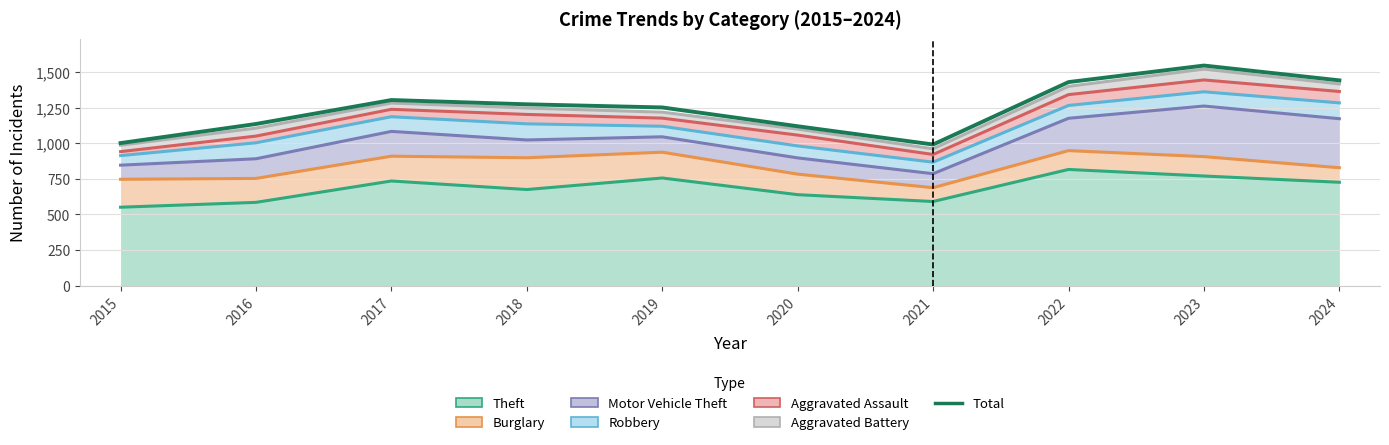

Does the chart display data point markers on the line(s)?

No